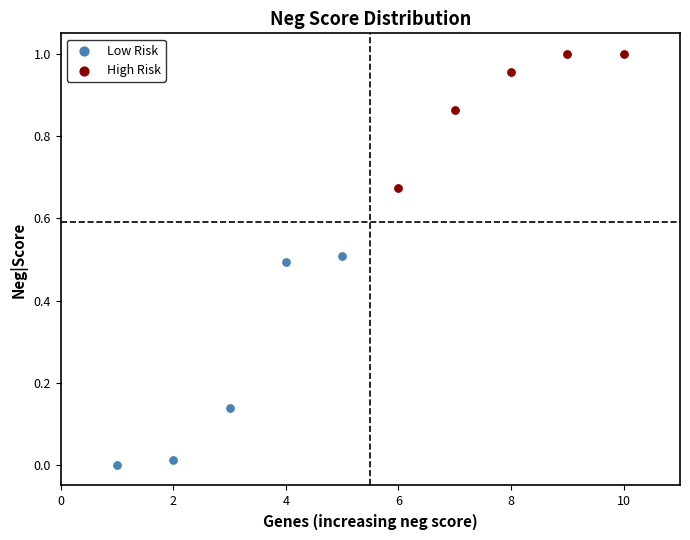

Which series has the largest Y range (max minus min)?

Low Risk